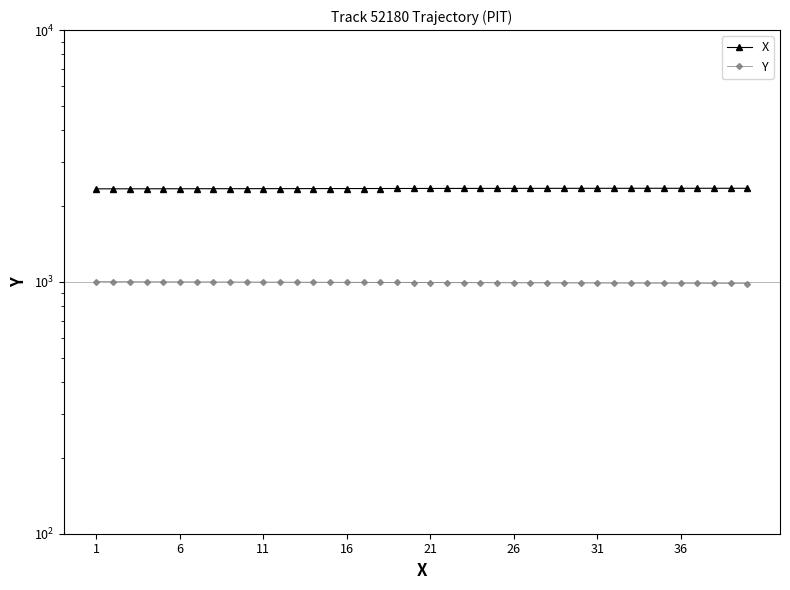

The Y series shows 998.6 at 11. True or false?

True